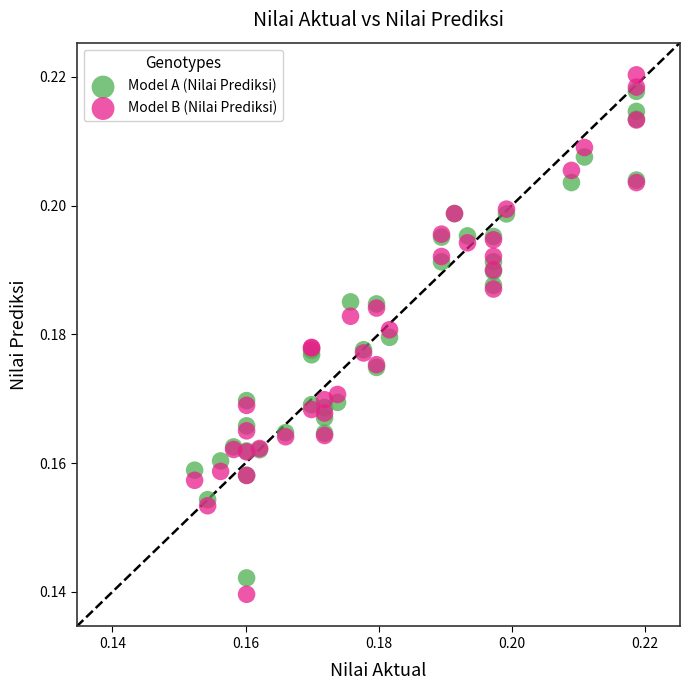

Which series has the largest Y range (max minus min)?

Model B (Nilai Prediksi)